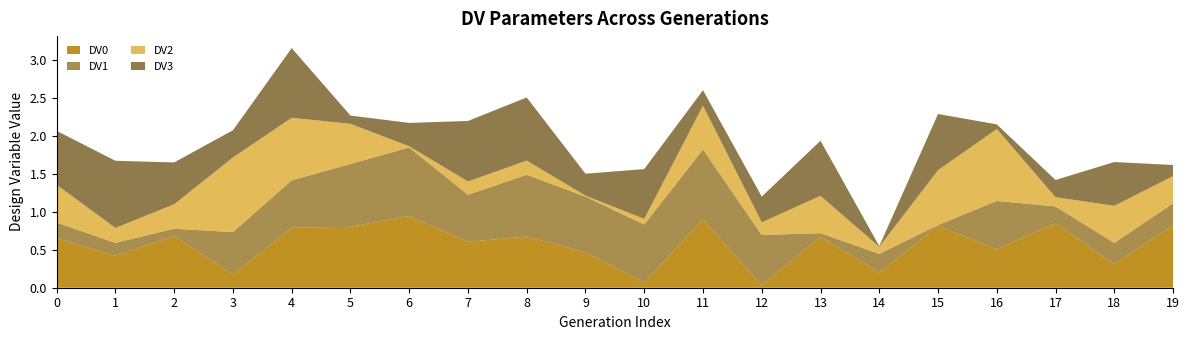

Is it true that DV3 equals 0.2 at 17?

True